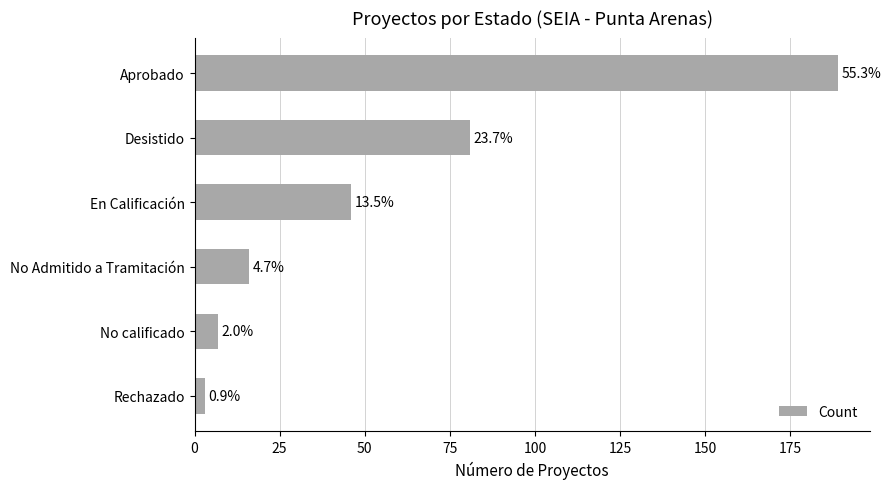

Are the bars horizontal?

Yes